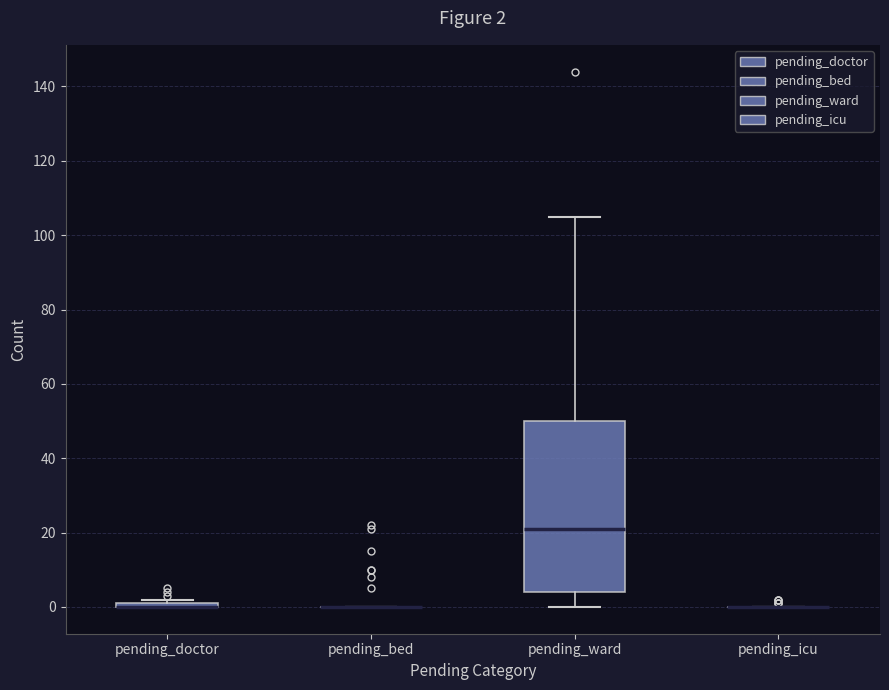

Which box is the tallest, from its lower edge to its upper edge?

pending_ward